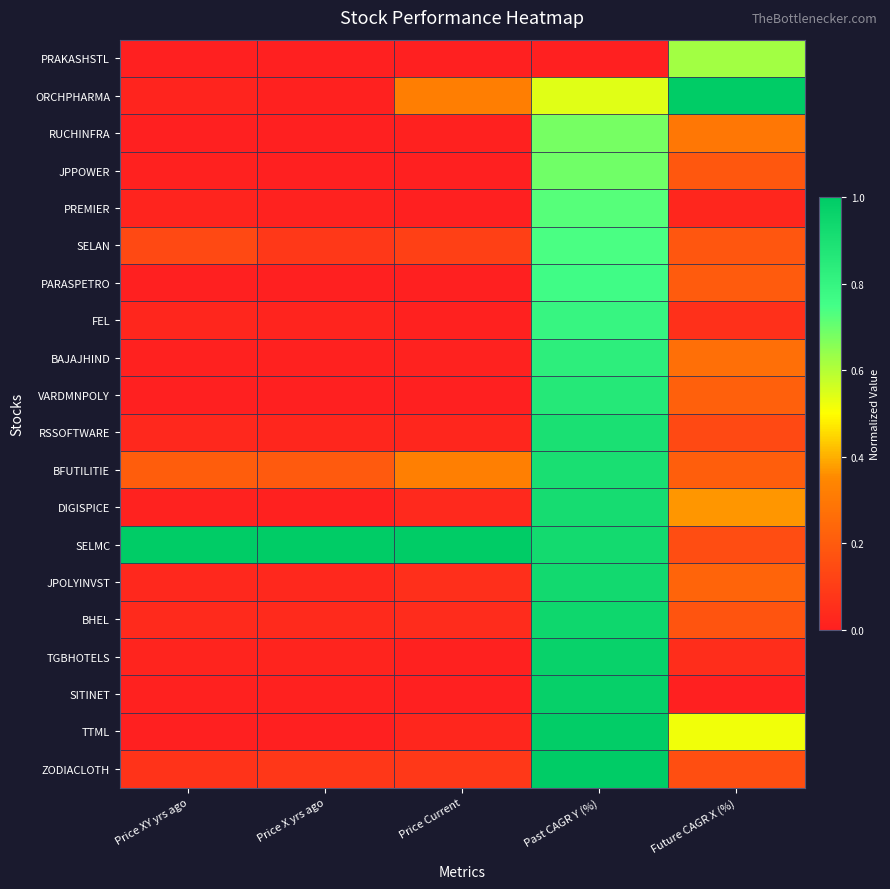

What is the total value across all series at Past CAGR Y (%)?

16.1